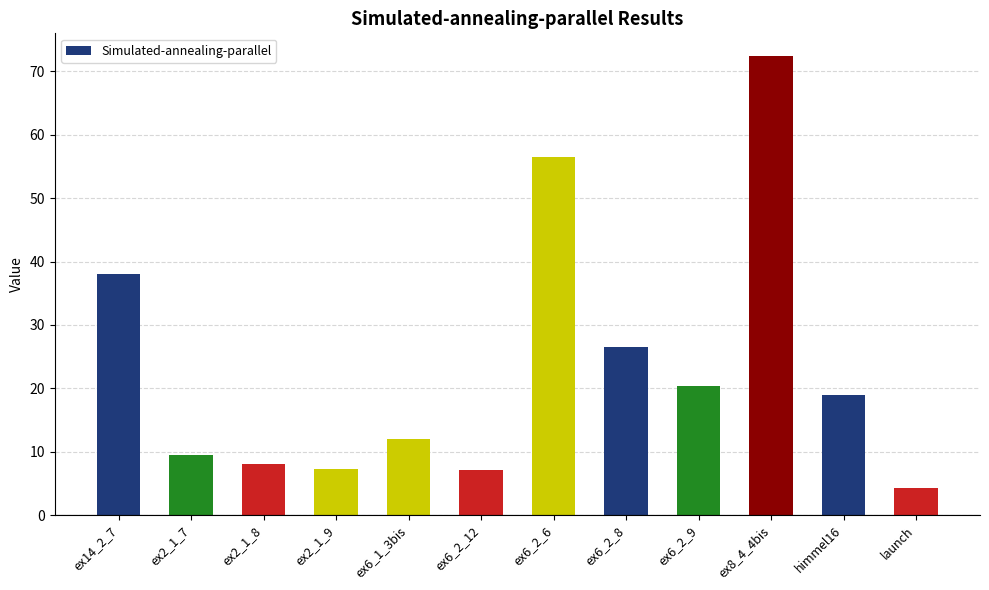

What is the average value?

23.4